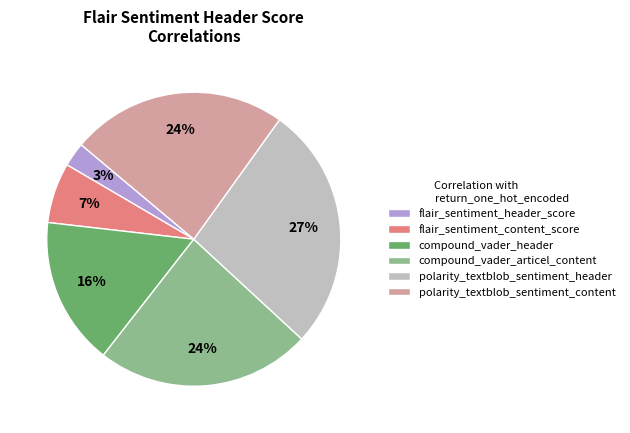

Is there a majority slice in this chart?

No